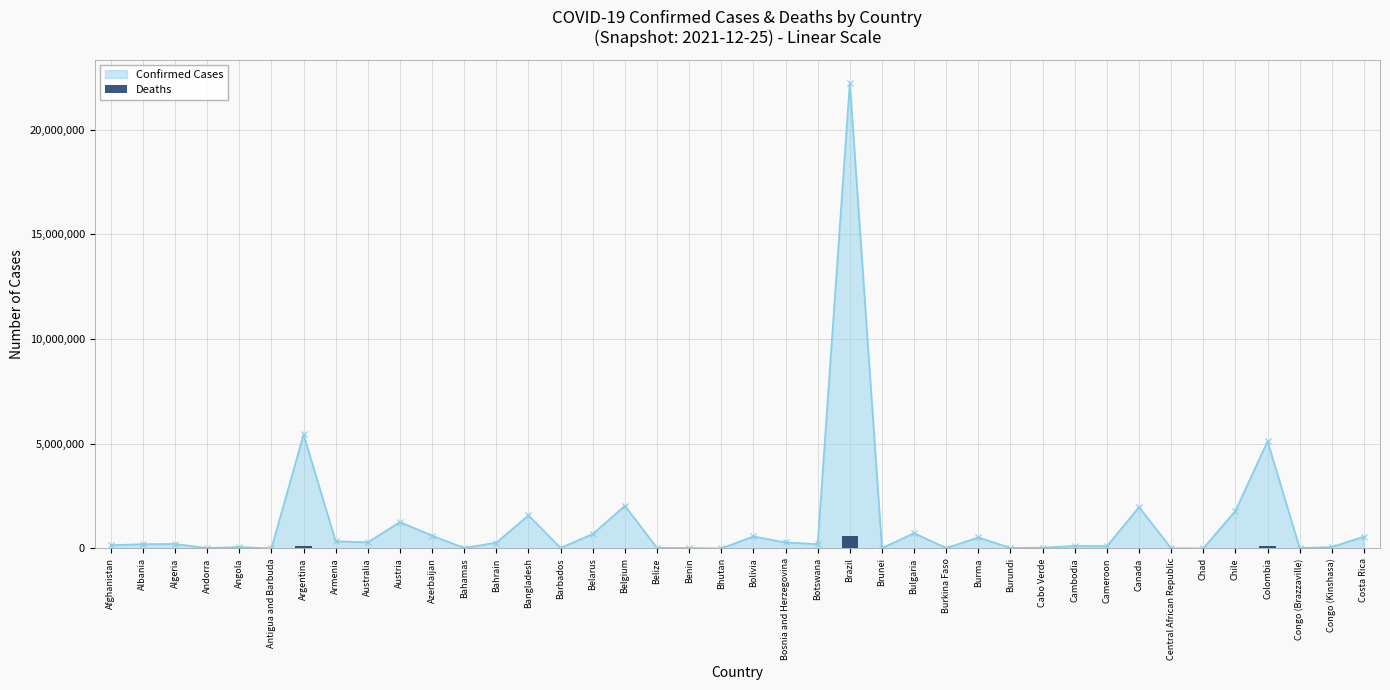

Rank the categories by value from lowest to highest.

Bhutan, Burundi, Brunei, Central African Republic, Antigua and Barbuda, Andorra, Benin, Chad, Barbados, Burkina Faso, Cabo Verde, Congo (Brazzaville), Belize, Bahamas, Congo (Kinshasa), Bahrain, Angola, Cameroon, Australia, Botswana, Cambodia, Albania, Belarus, Algeria, Costa Rica, Afghanistan, Armenia, Azerbaijan, Bosnia and Herzegovina, Austria, Burma, Bolivia, Bangladesh, Belgium, Canada, Bulgaria, Chile, Argentina, Colombia, Brazil